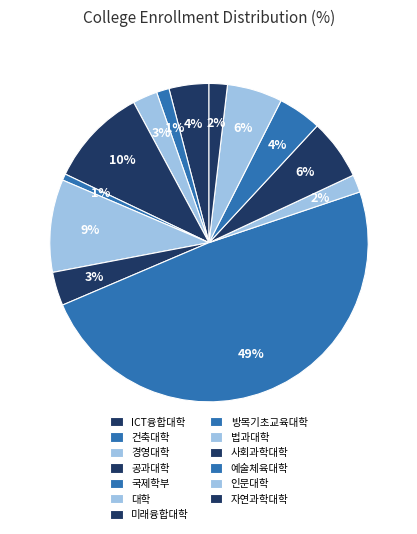

How many segments does this pie chart have?

13